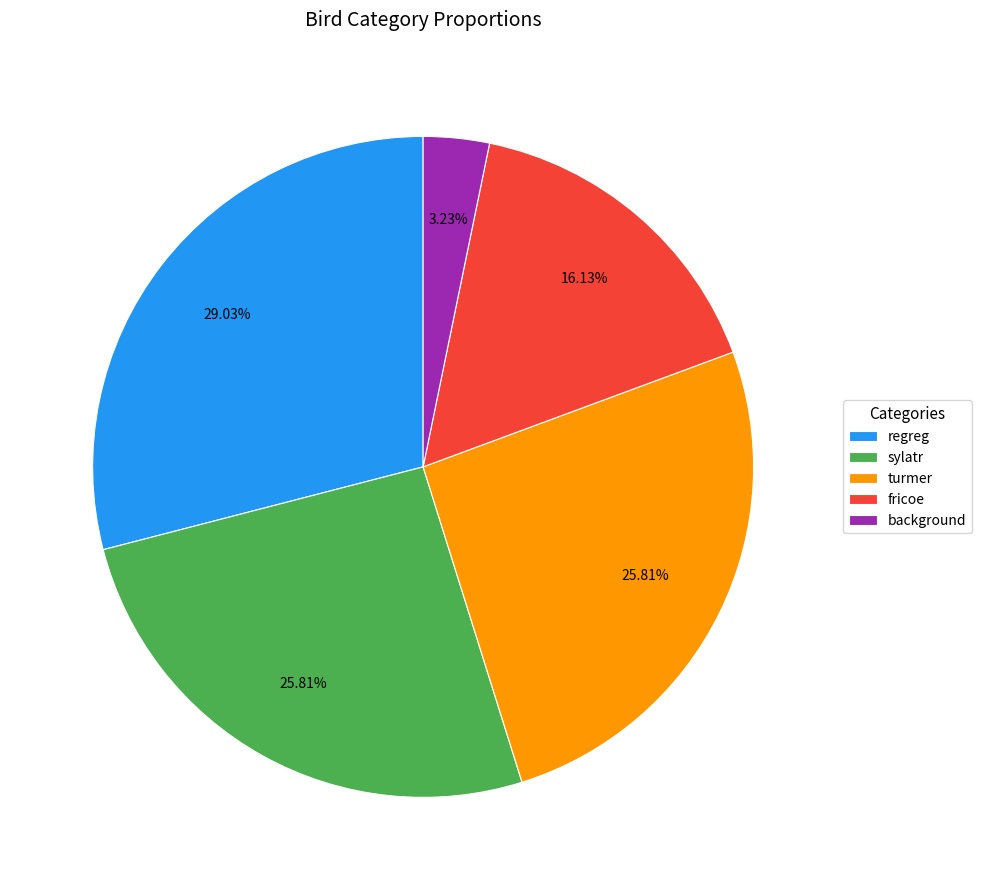

Is there any slice that represents more than half of the pie?

No